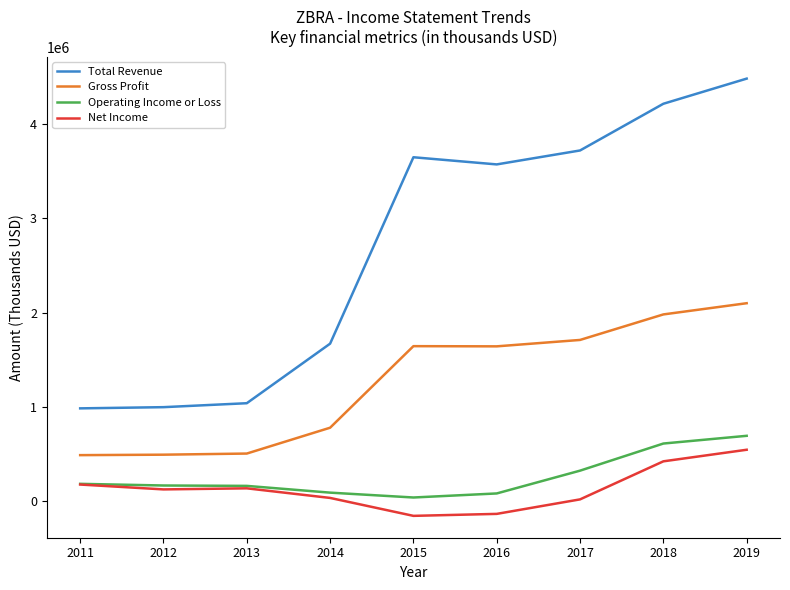

What is the lowest value of the Total Revenue series?

983500